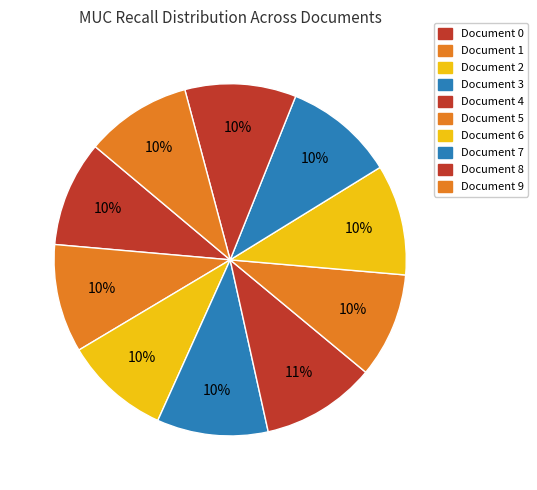

How many segments does this pie chart have?

10